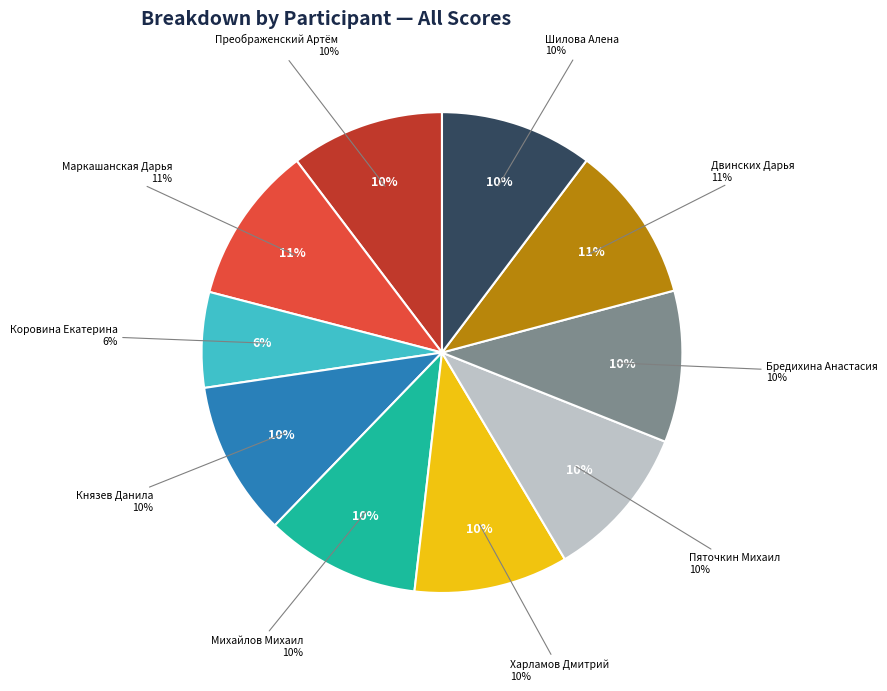

True or false: Маркашанская Дарья accounts for 11% of the total.

True